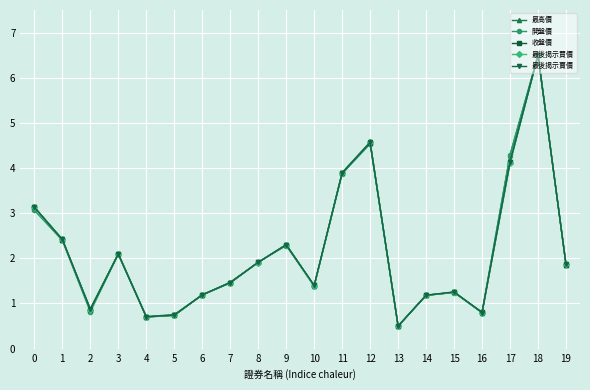

What is the difference between the second highest and second lowest values in the 最後揭示買價 series?

3.9